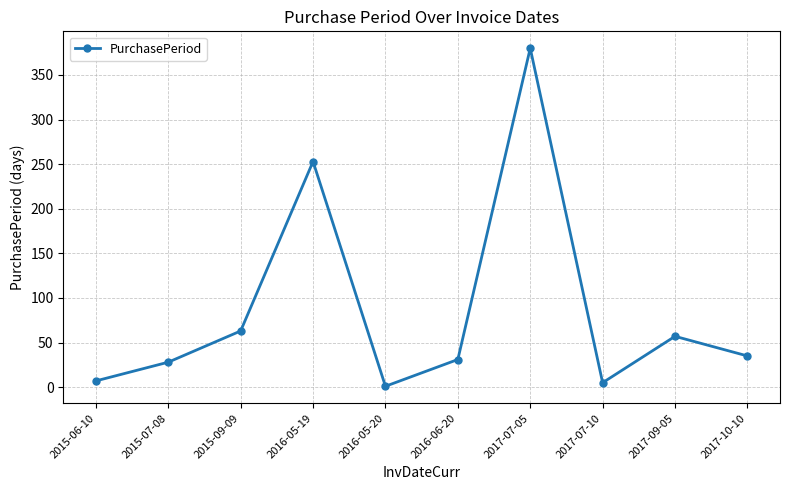

Which has a higher value, 2015-06-10 or 2017-10-10?

2017-10-10